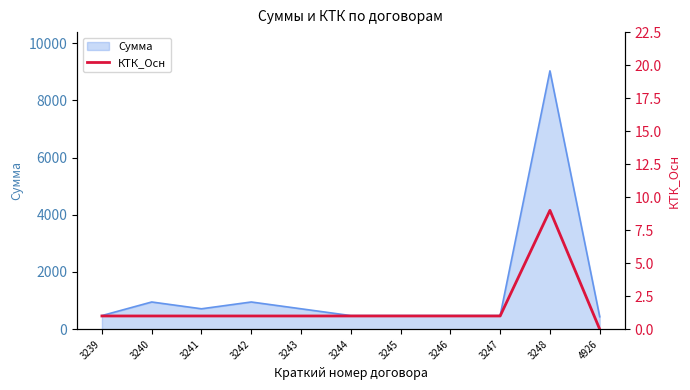

What is the minimum value for Сумма?

435.6